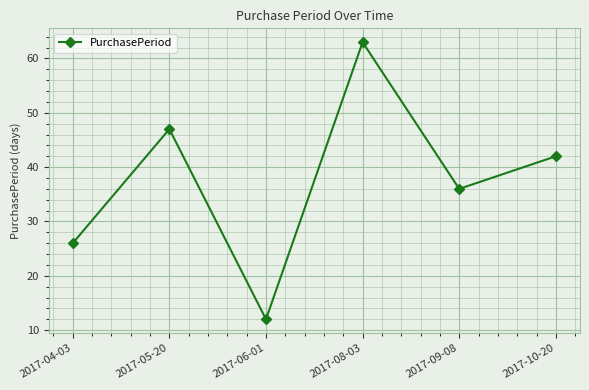

At which category does the data reach its first local valley?

2017-06-01